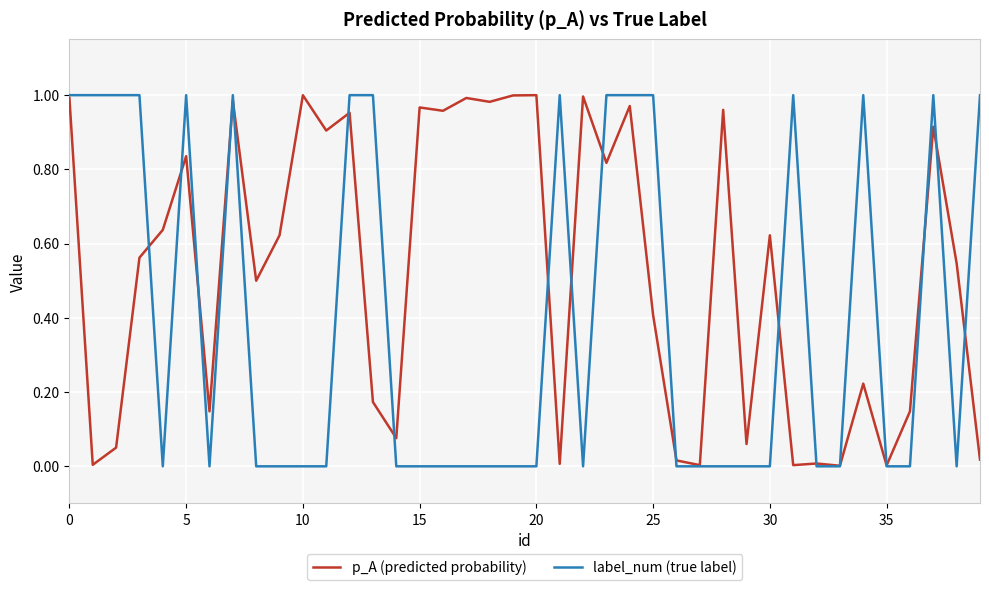

Which series has the widest spread of values?

label_num (true label)